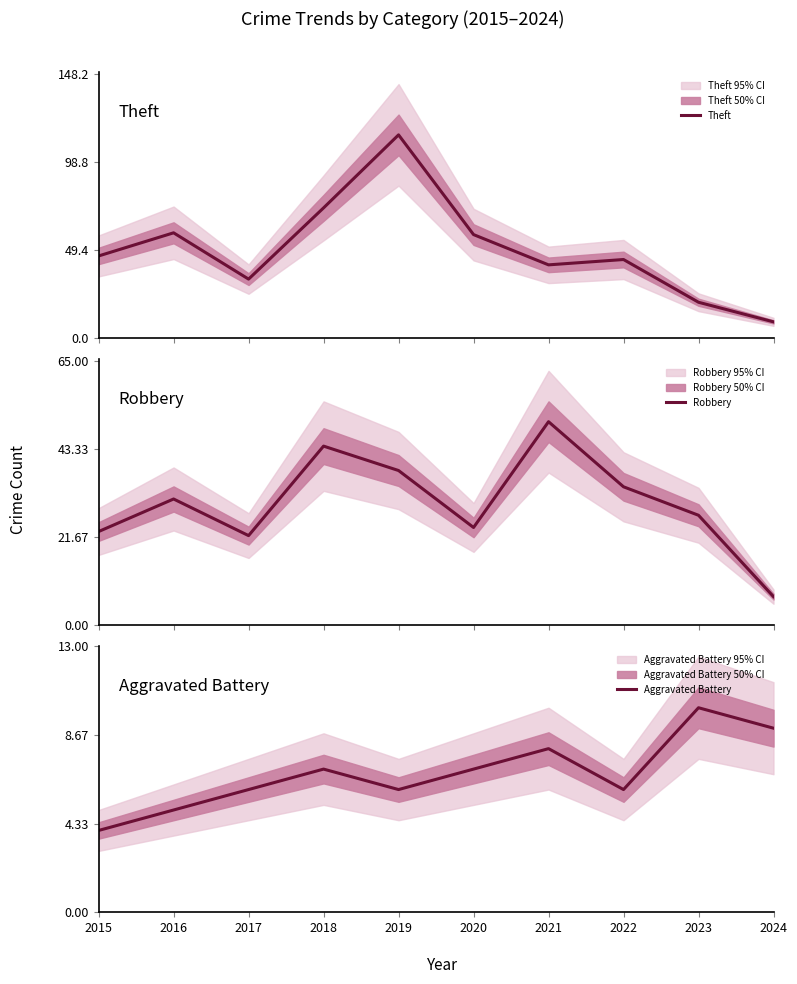

In Aggravated Battery, how many points are higher than both neighbors (excluding endpoints)?

3